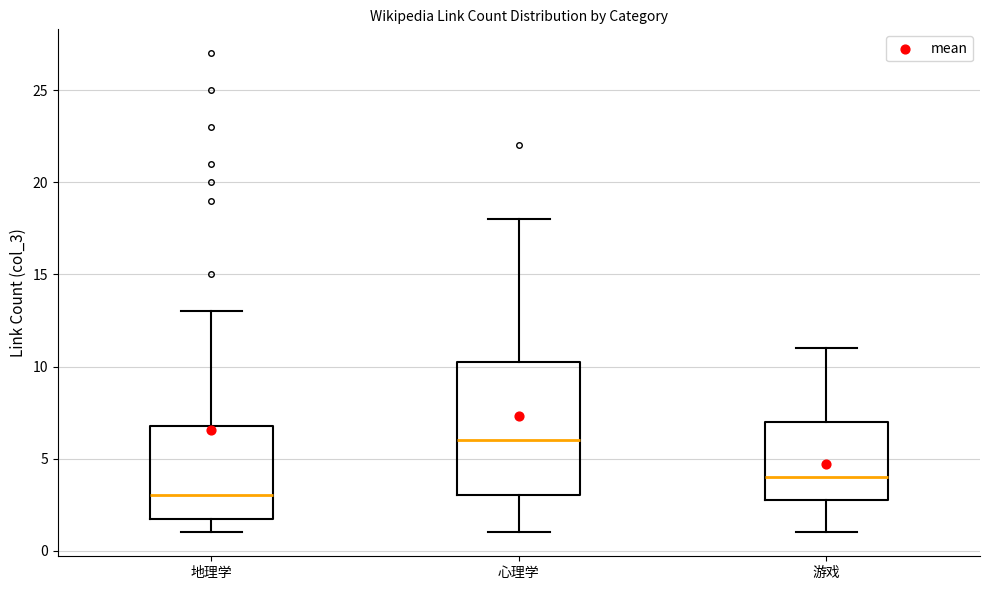

Reading left to right, read every box against the y-axis: the position of its median line, the range the box covers, and the ends of its whiskers. The values are not printed on the chart, so give them approximately, as read against the axis.

地理学: median 3.0, box 2.0 to 7.0, whiskers 1.0 to 13.0
心理学: median 6.0, box 3.0 to 10.5, whiskers 1.0 to 18.0
游戏: median 4.0, box 3.0 to 7.0, whiskers 1.0 to 11.0